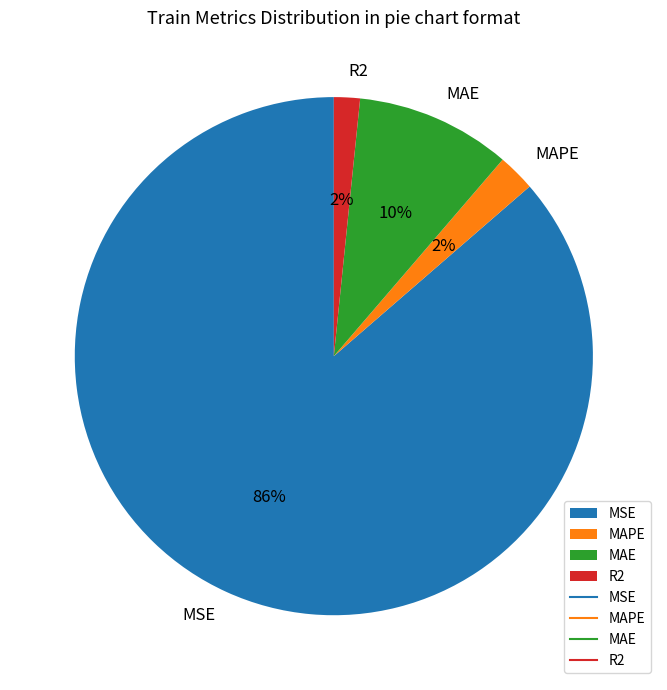

Is the sum of MSE and MAPE greater than half?

Yes